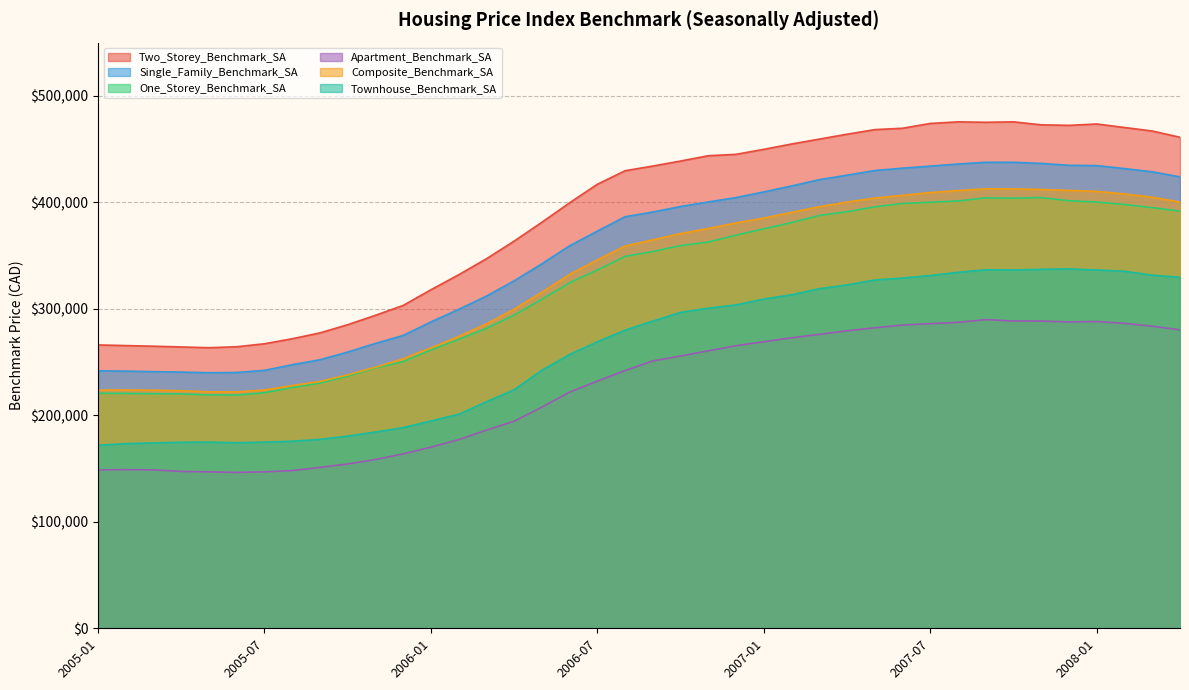

What is the maximum value for Composite_Benchmark_SA?

412700